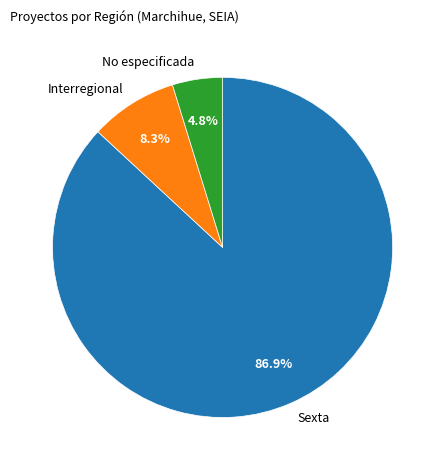

Rank the categories by value from lowest to highest.

No especificada, Interregional, Sexta